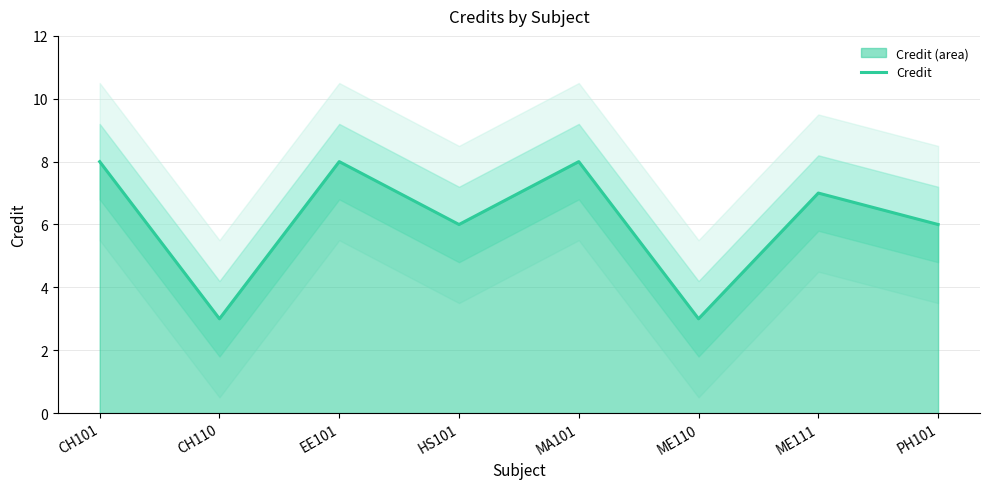

At which label is the value closest to 5?

HS101